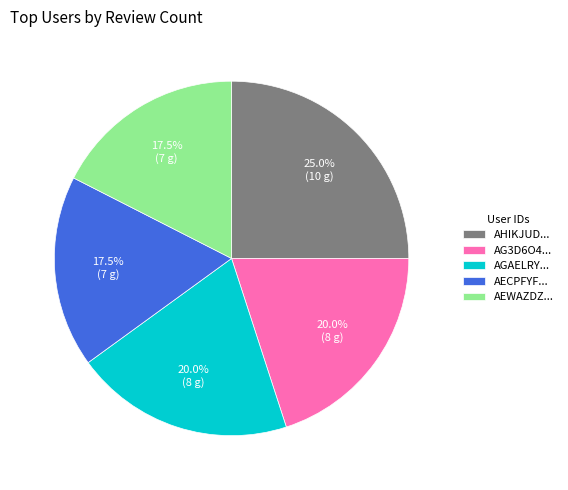

Is there any slice that represents more than half of the pie?

No